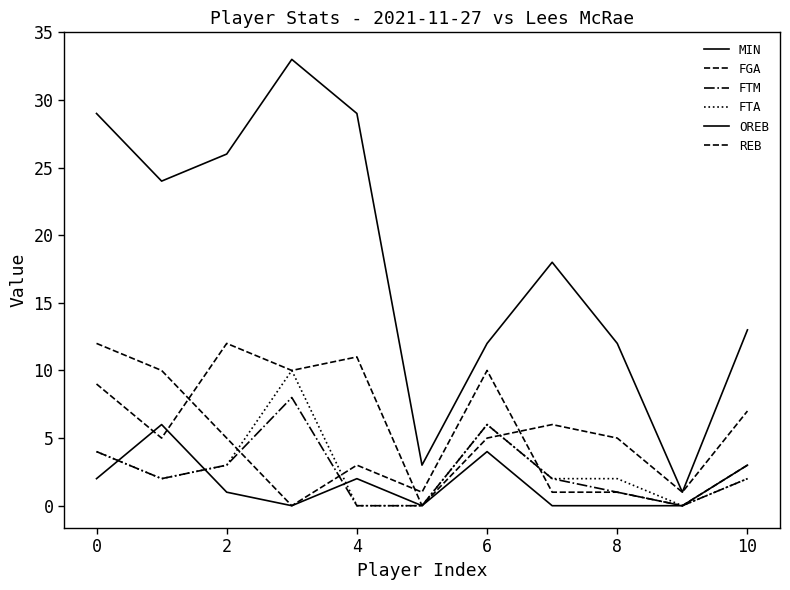

Is this an area chart (filled region under the line)?

No